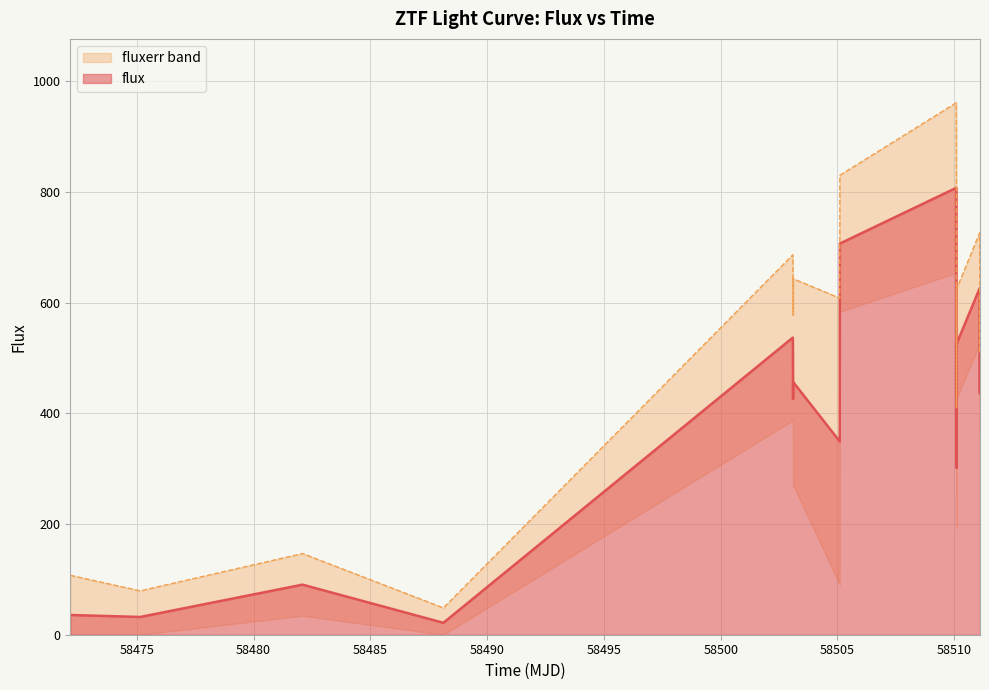

How many points are higher than both their immediate neighbors (excluding endpoints)?

5